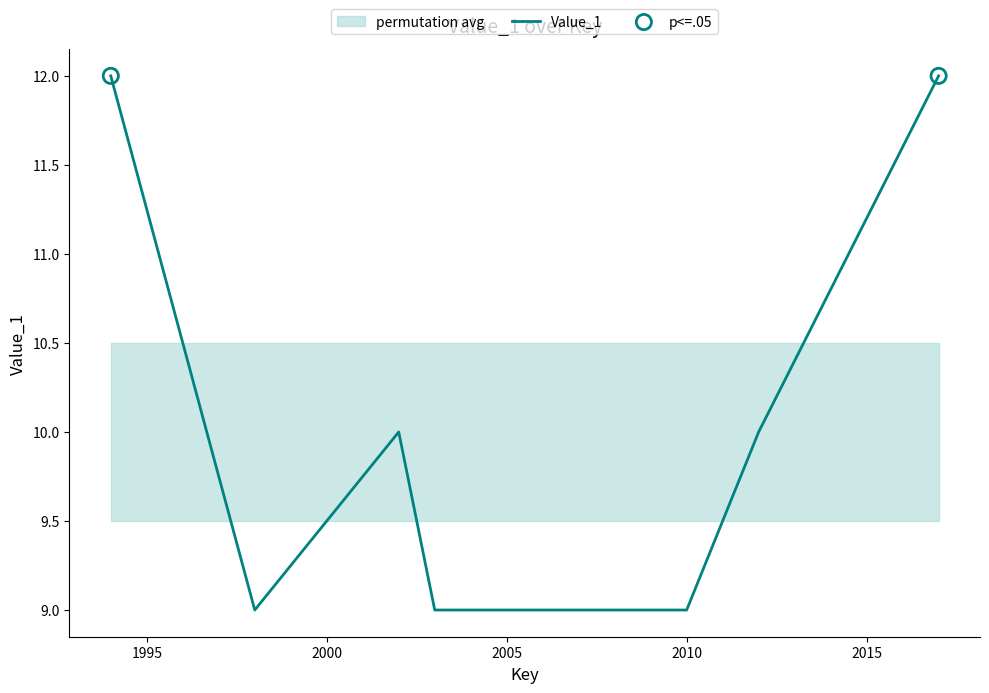

Which has a higher value, 2002 or 2003?

2002